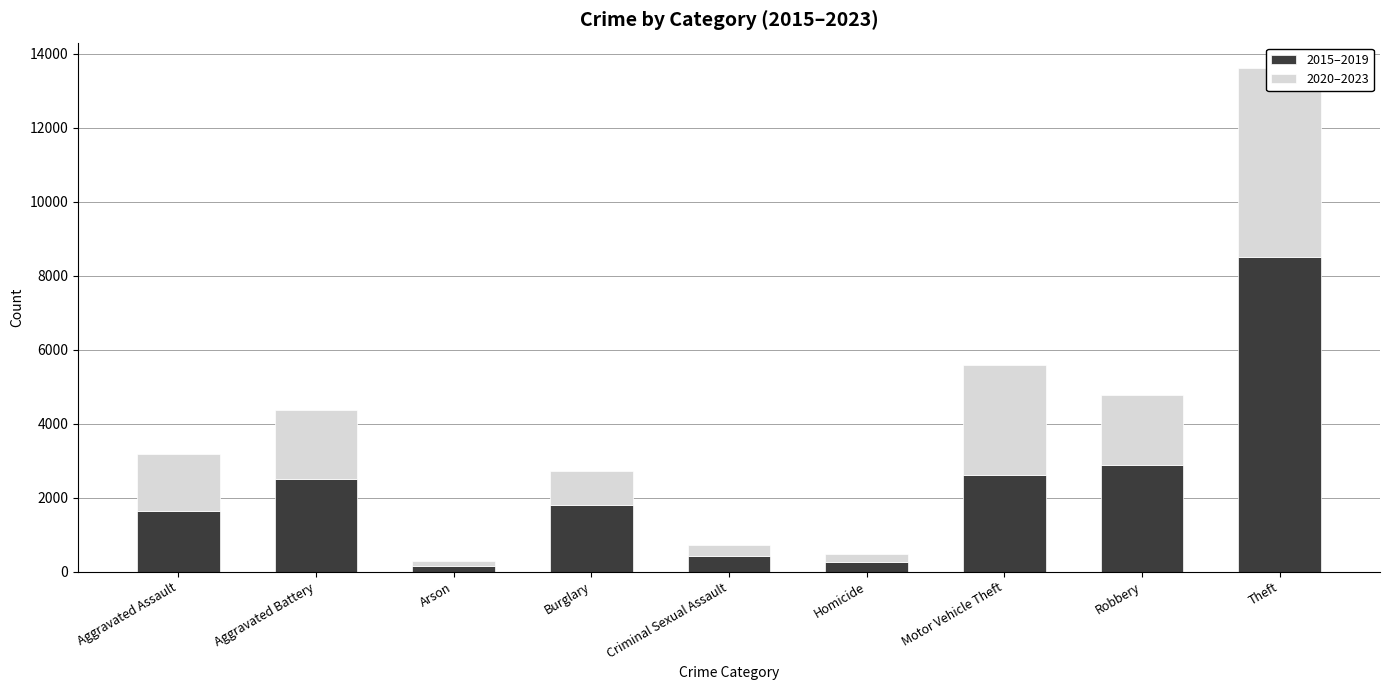

True or false: 2020–2023 has a value of 298 at Criminal Sexual Assault.

True